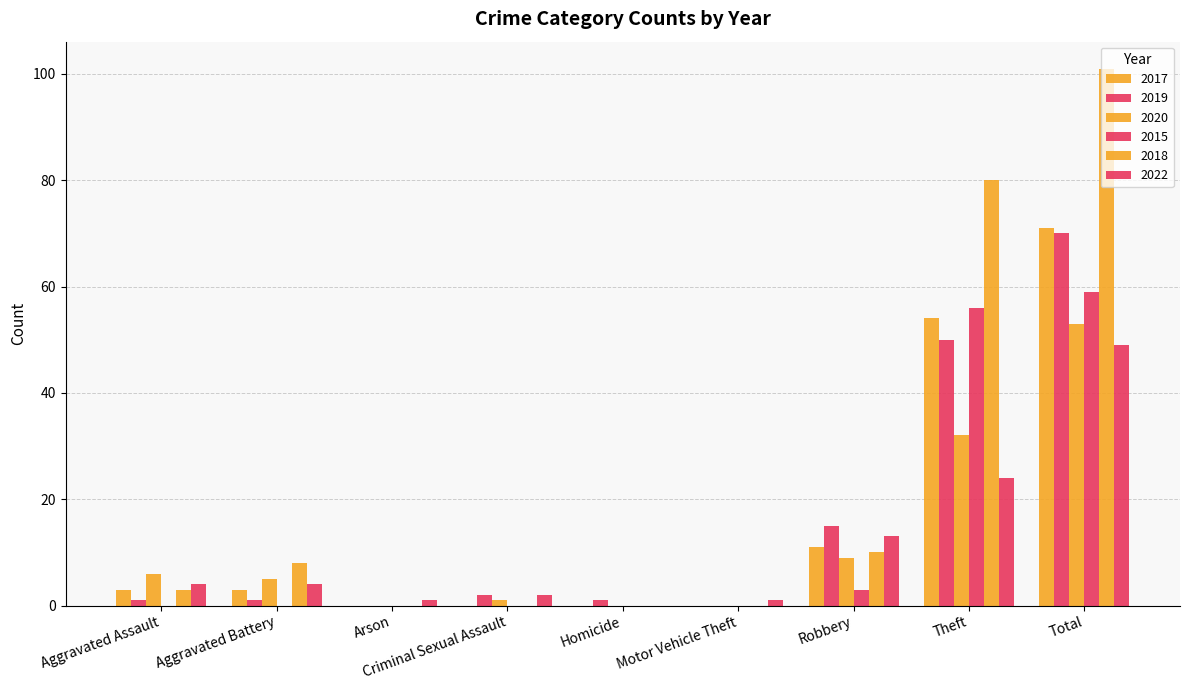

Which series changed the most between Arson and Homicide?

2019